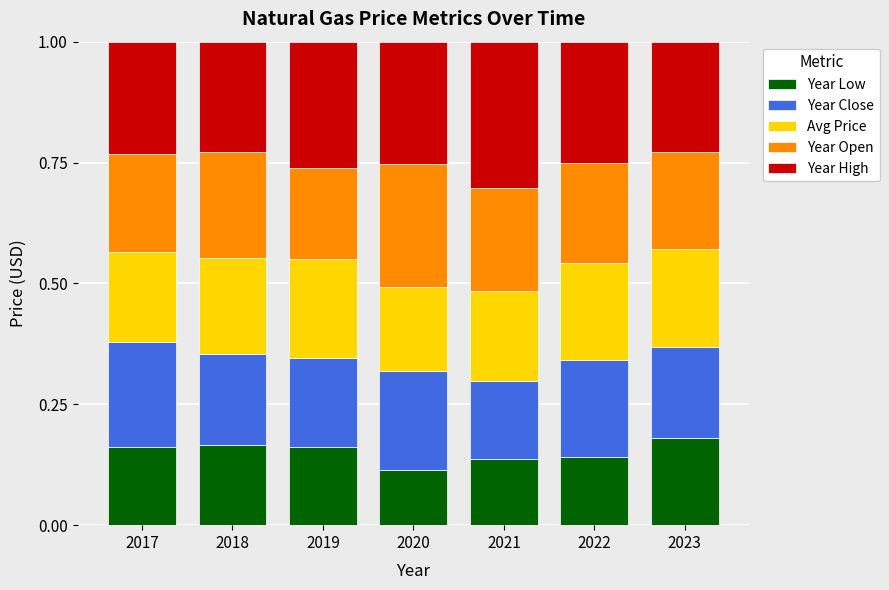

What are all the series names shown in the legend?

Year Low, Year Close, Avg Price, Year Open, Year High